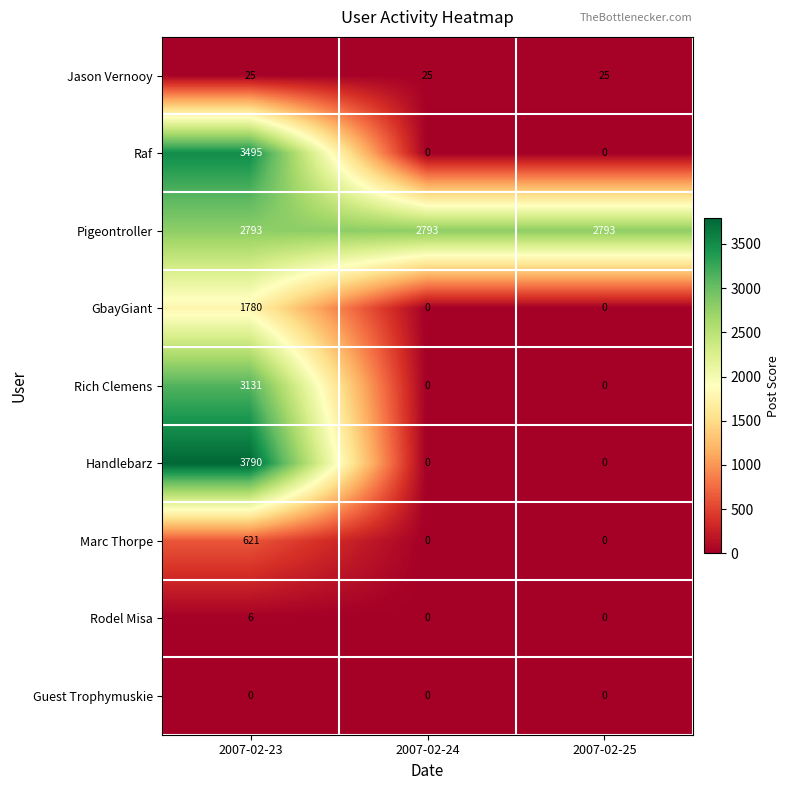

What is the maximum value shown in the chart?

3790